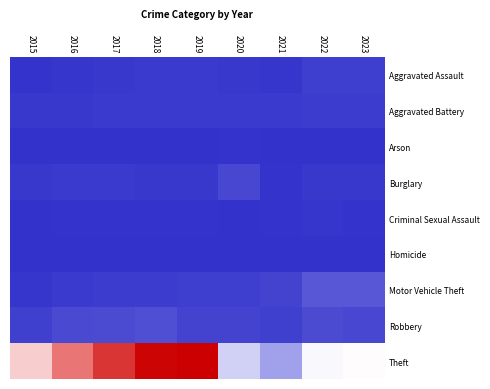

At 2020, list the series in order from smallest to largest.

Homicide, Criminal Sexual Assault, Arson, Aggravated Assault, Aggravated Battery, Motor Vehicle Theft, Robbery, Burglary, Theft